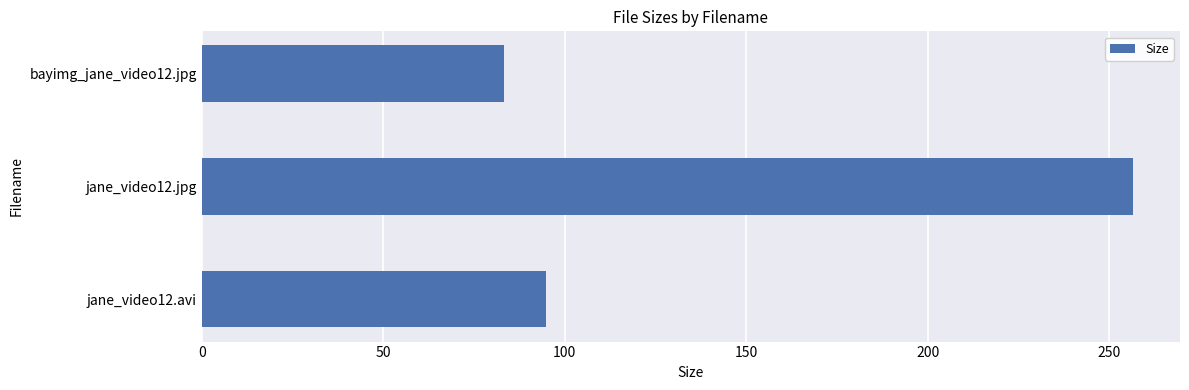

The value at jane_video12.avi is 94.9. True or false?

True